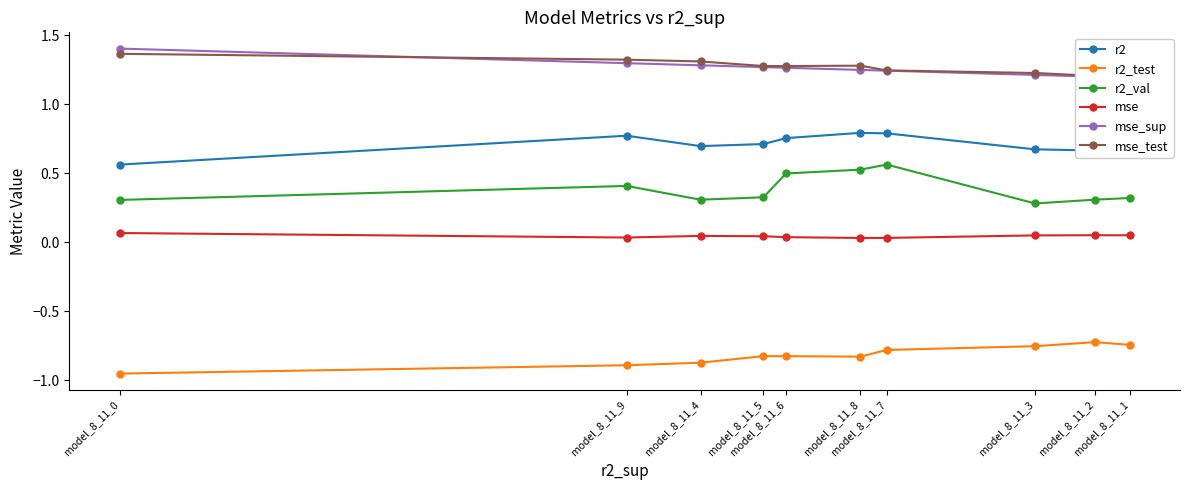

How many interior local peaks does the mse_test series have?

1